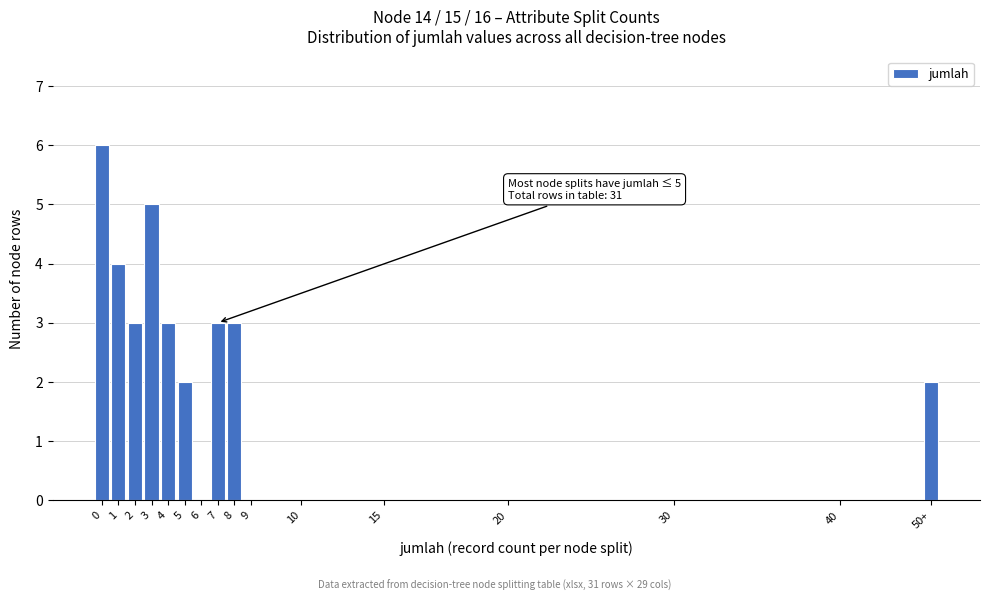

Reading left to right, what are all the values shown in this chart?

0=6	1=4	2=3	3=5	4=3	5=2	6=0	7=3	8=3	9=0	10=0	15=0	20=0	30=0	40=0	50+=2